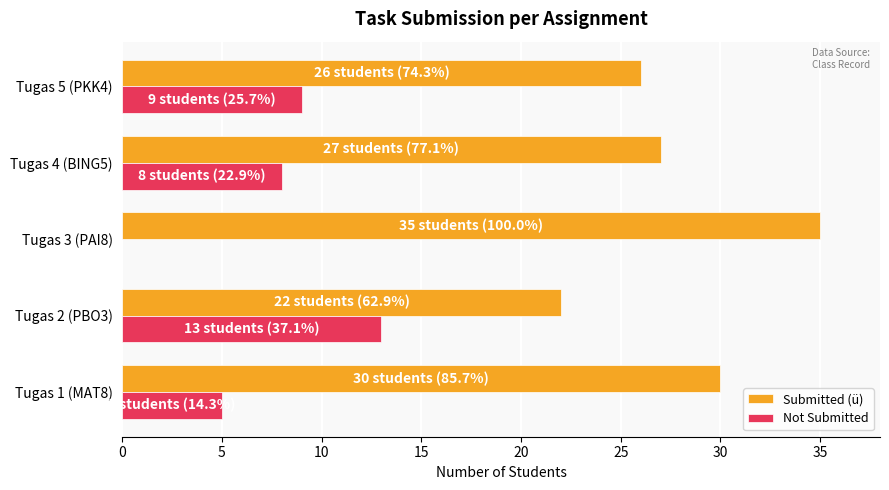

What value does the Not Submitted series have at Tugas 2 (PBO3), to the nearest 10?

10